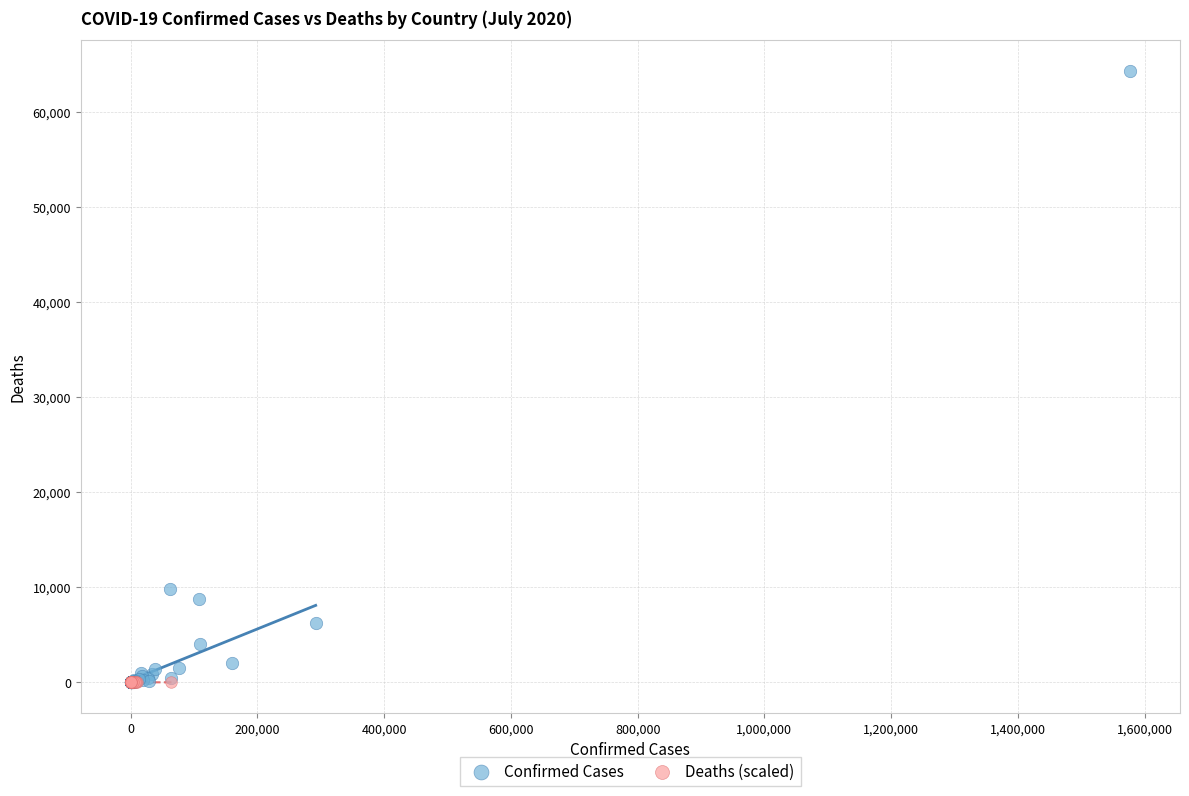

Which series reaches the maximum Y coordinate?

Confirmed Cases